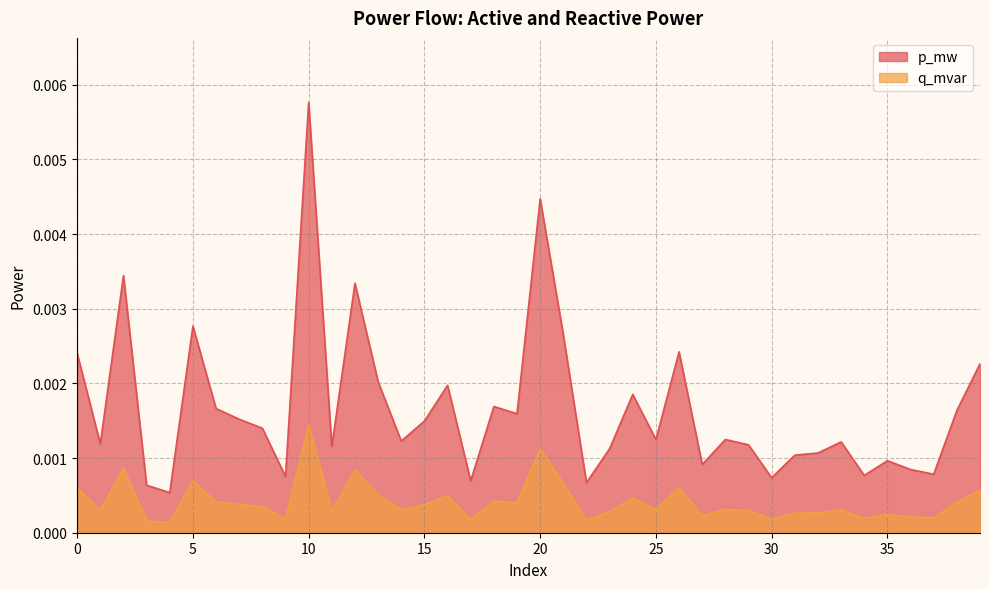

True or false: p_mw and q_mvar intersect in this chart.

False